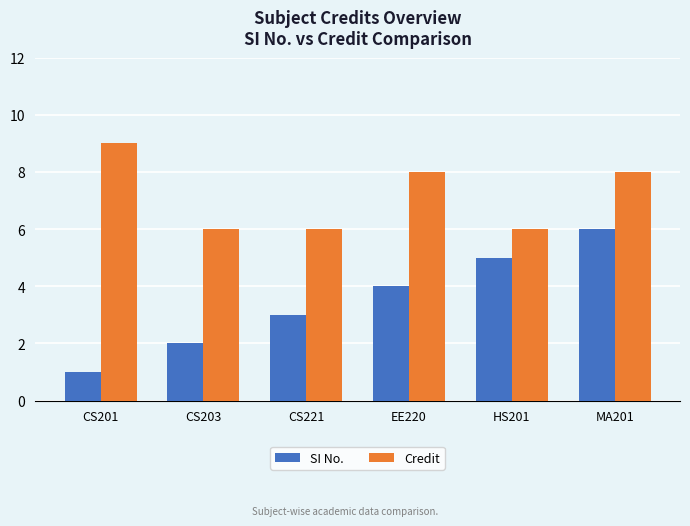

True or false: Credit has a value of 11 at MA201.

False